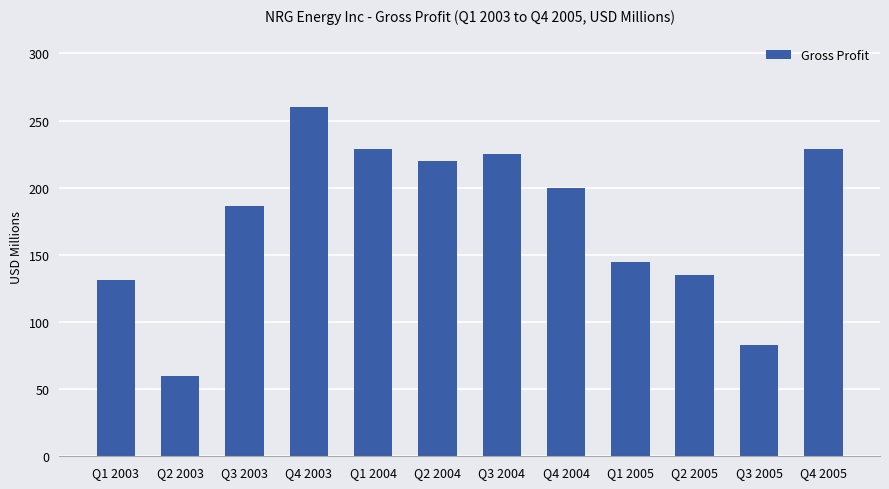

What is the ratio of the value at Q4 2004 to the value at Q3 2005?

2.4